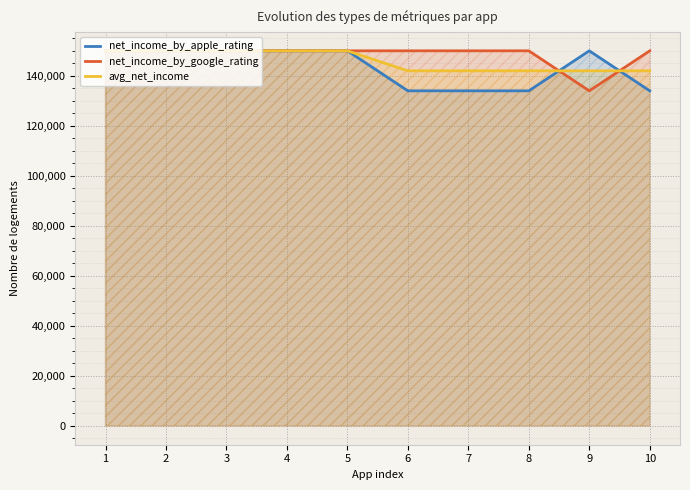

Reading left to right, list all the values displayed in this chart.

net_income_by_apple_rating: 1=150000	2=150000	3=150000	4=150000	5=150000	6=134000	7=134000	8=134000	9=150000	10=134000
net_income_by_google_rating: 1=150000	2=150000	3=150000	4=150000	5=150000	6=150000	7=150000	8=150000	9=134000	10=150000
avg_net_income: 1=150000	2=150000	3=150000	4=150000	5=150000	6=142000	7=142000	8=142000	9=142000	10=142000